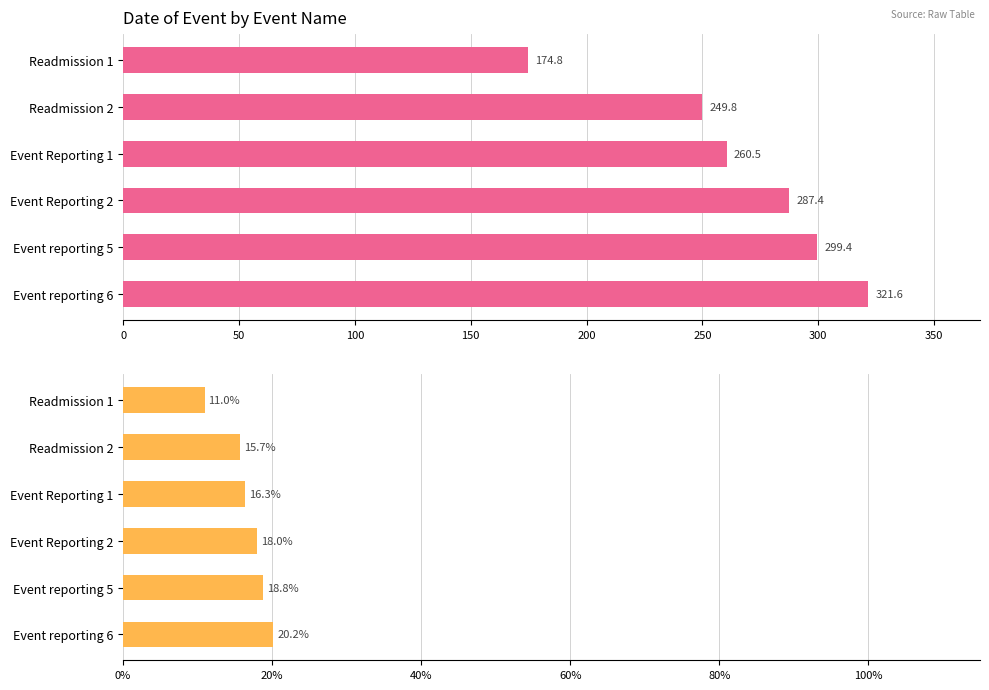

What is the difference between the maximum and minimum values in the Mean Date of Event series?

146.8